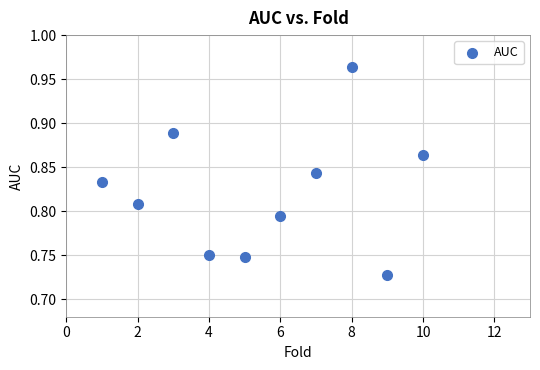

What is the range of X values (max minus min)?

9.0